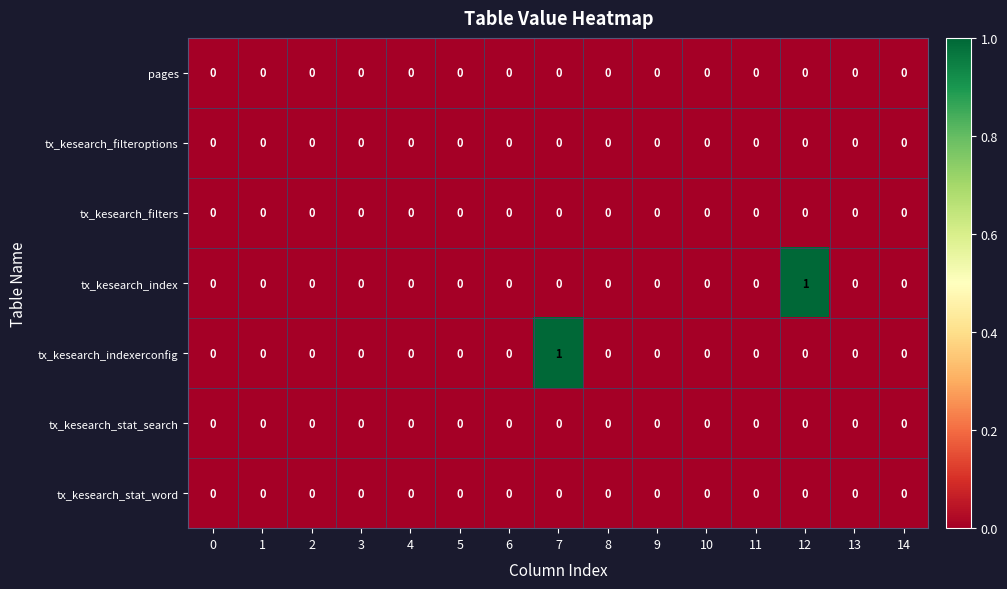

What is the total value across all series at 7?

1